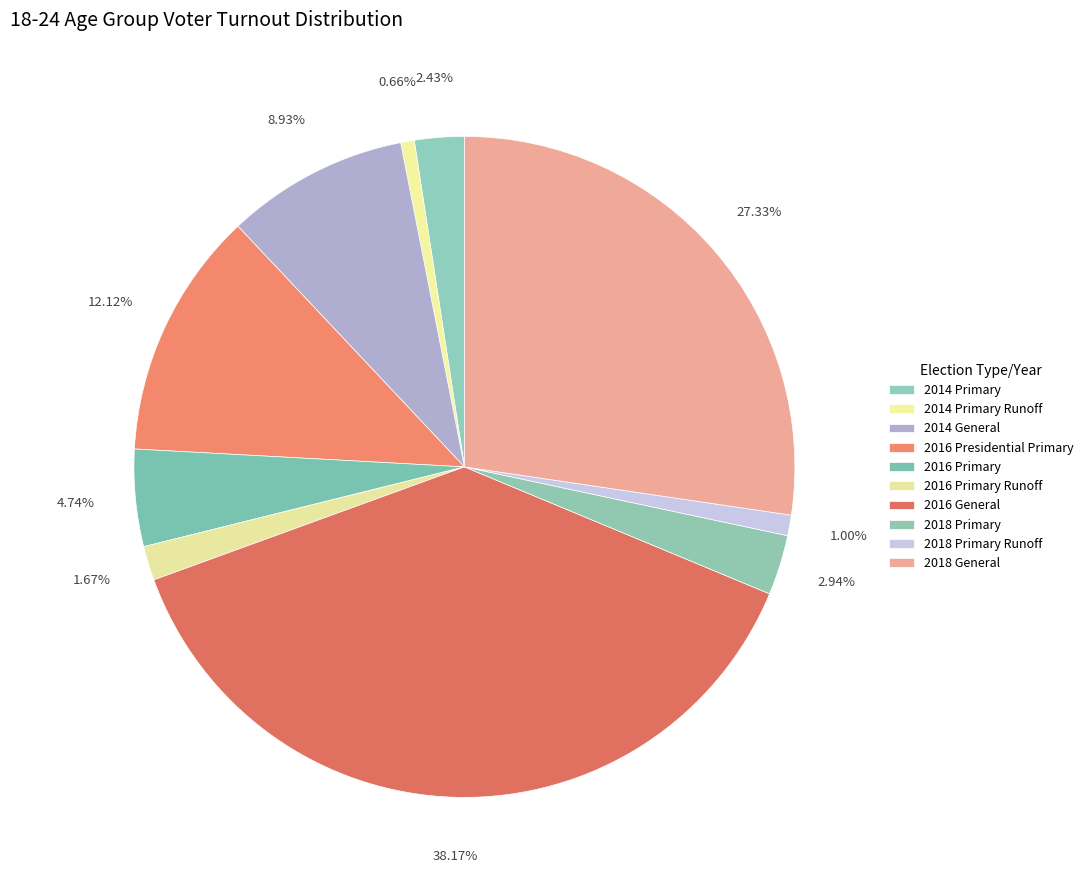

Which slice is the largest?

2016 General